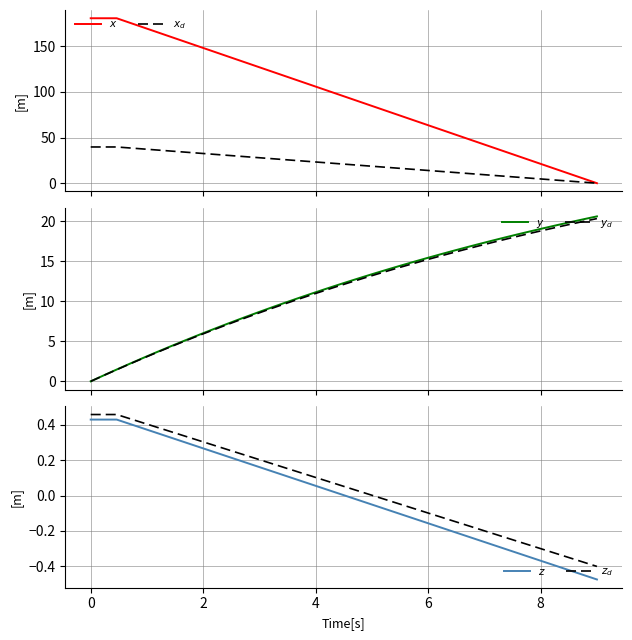

Does the chart display data point markers on the line(s)?

No